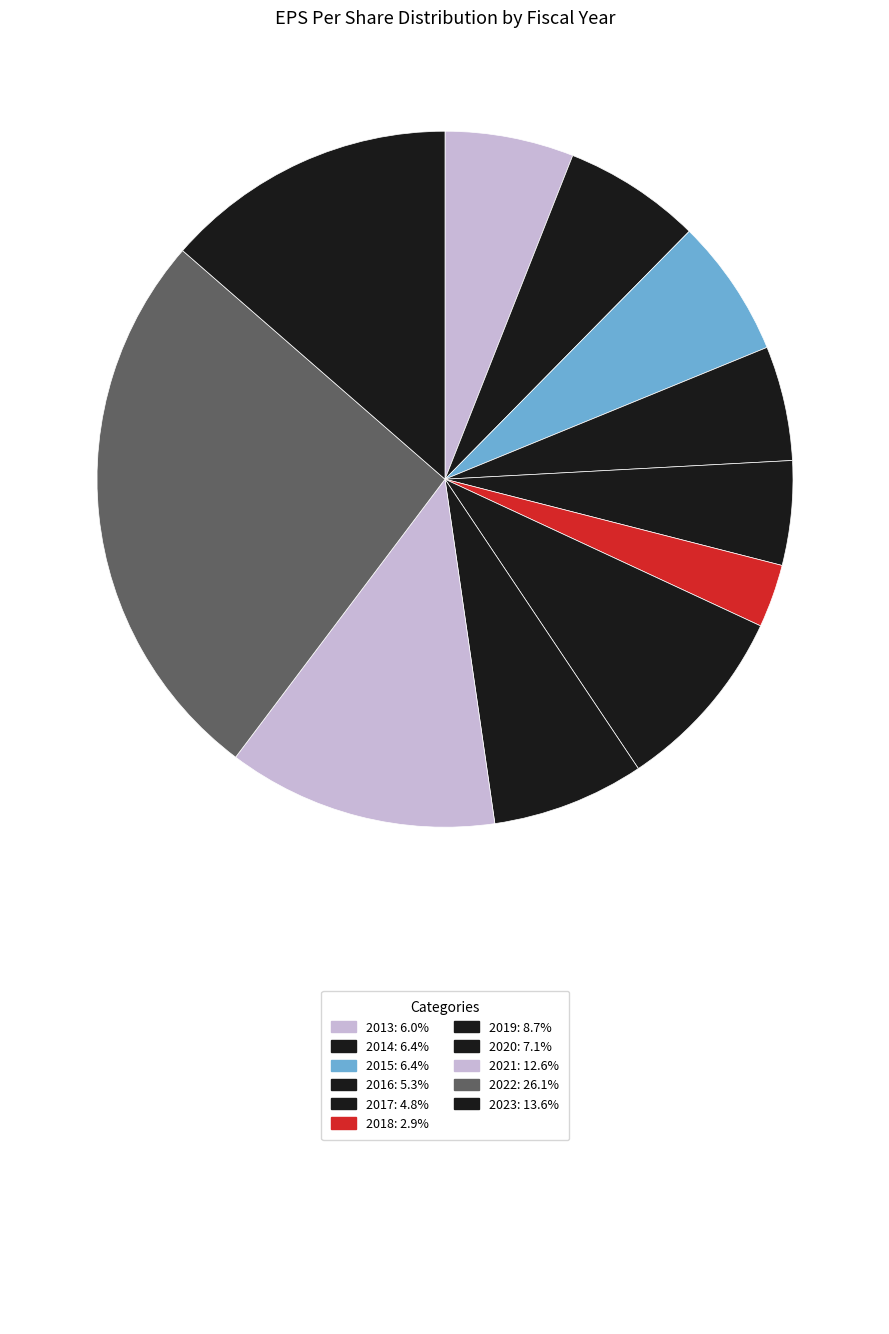

How many slices are in this pie chart?

11